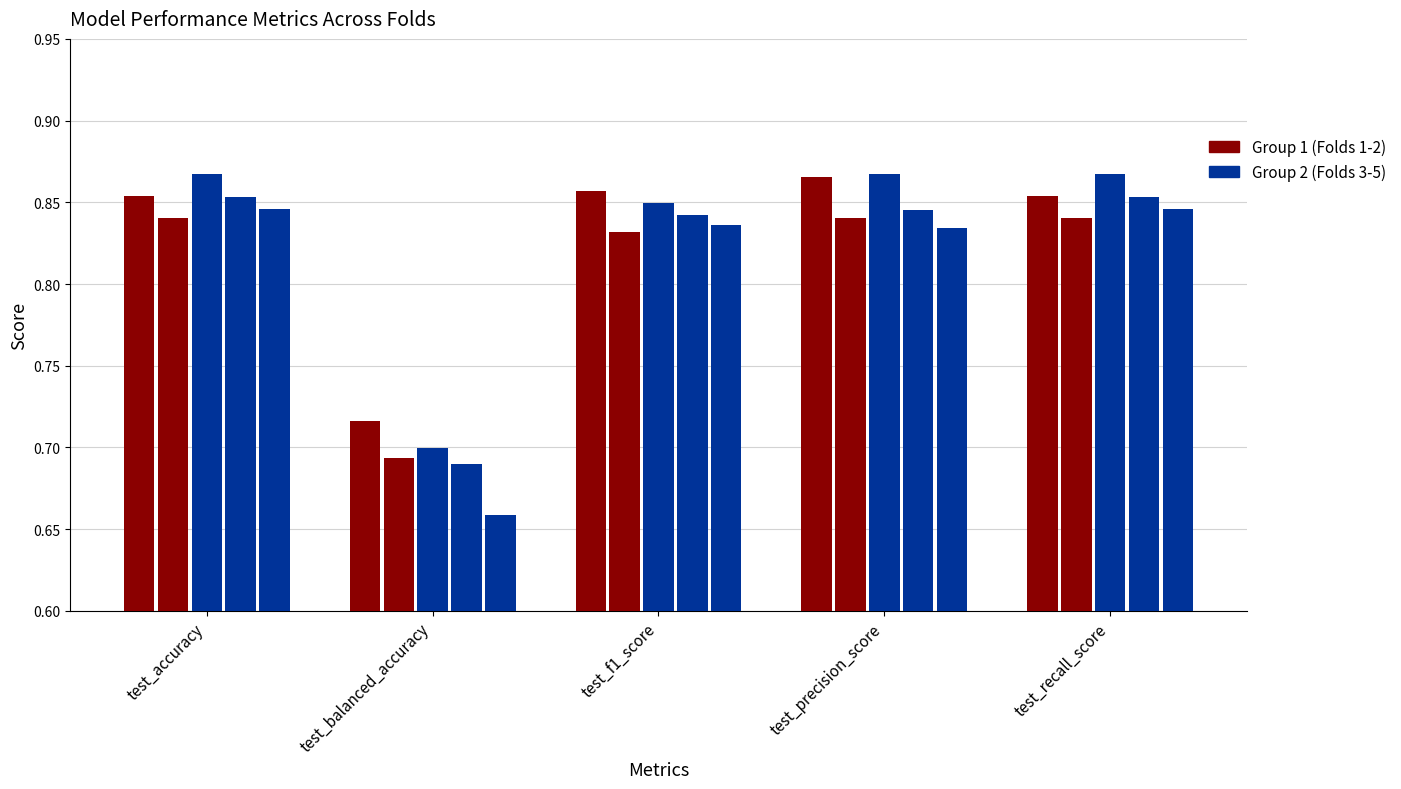

What is the label of the 5th bar from the left?

test_recall_score